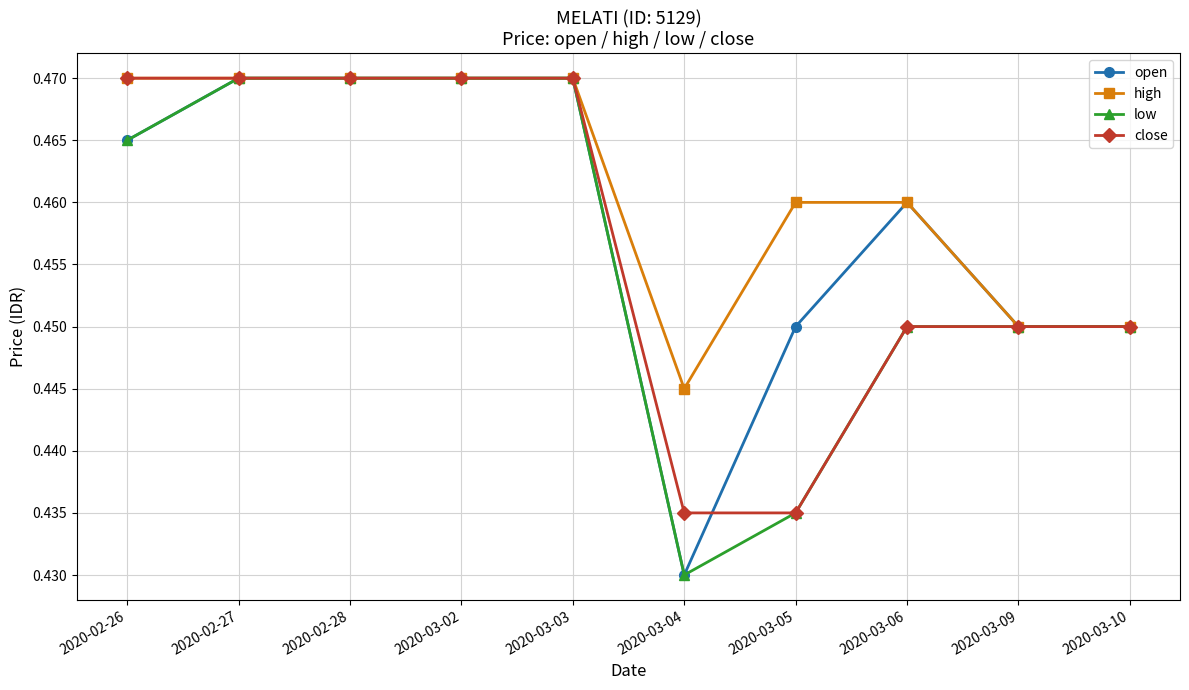

At how many categories does at least one series exceed 0?

10